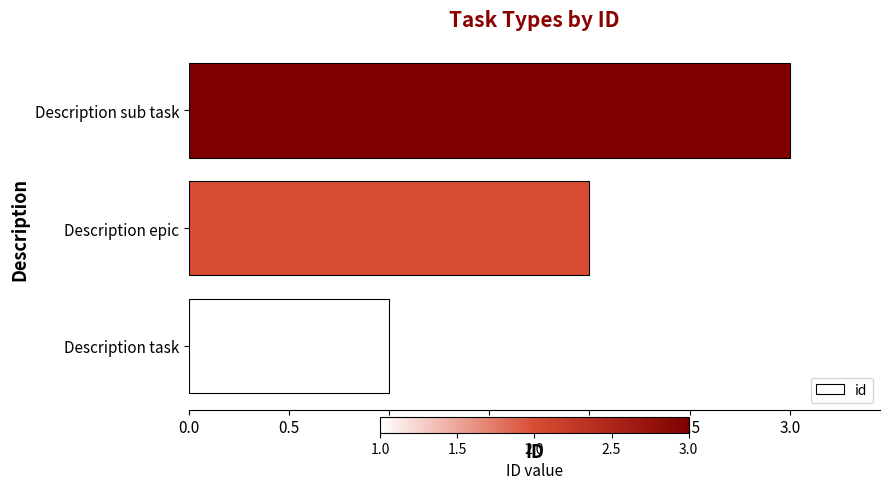

What is the change in value from Description task to Description epic?

+1